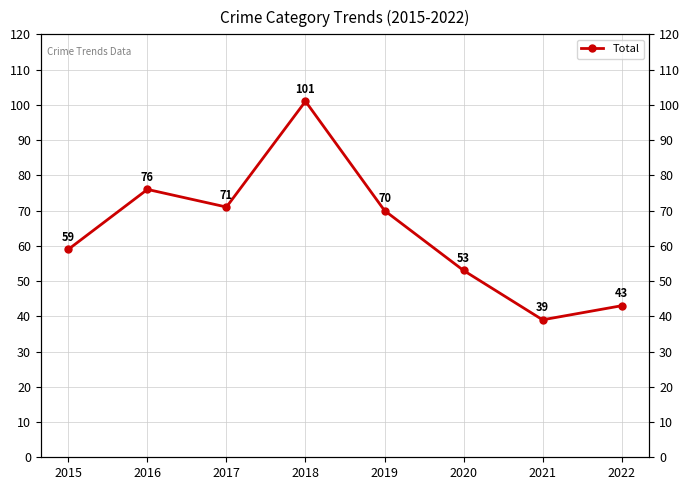

Is it true that the value at 2018 is 60?

False